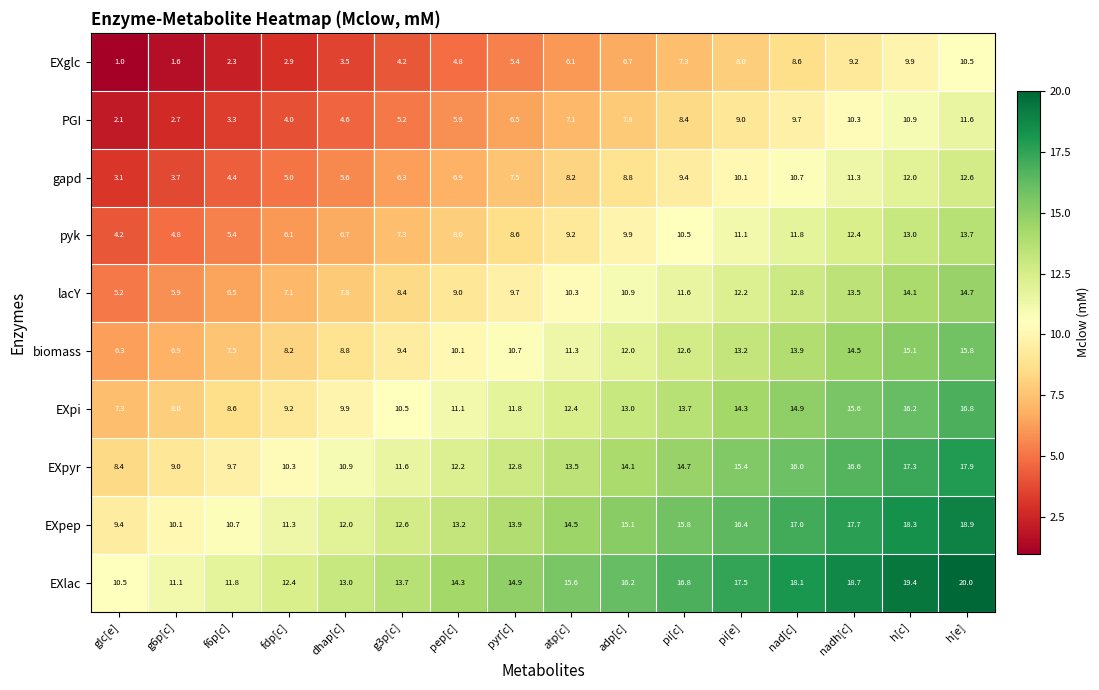

What is the spread (max minus min) of values at fdp[c]?

9.5